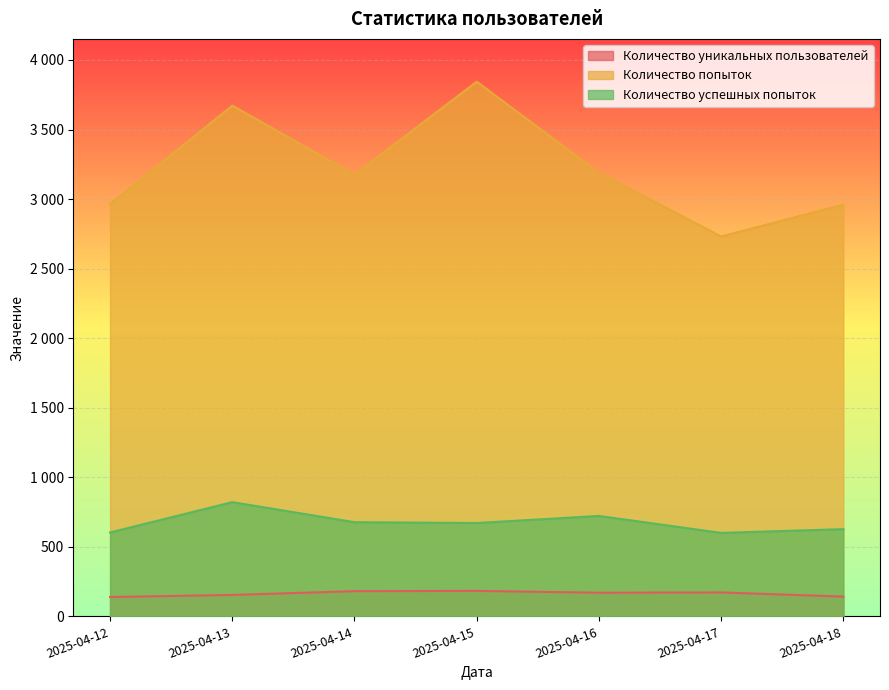

Reading right to left, extract all data points from this chart.

Количество уникальных пользователей: 2025-04-18=142	2025-04-17=172	2025-04-16=170	2025-04-15=183	2025-04-14=181	2025-04-13=154	2025-04-12=139
Количество попыток: 2025-04-18=2960	2025-04-17=2731	2025-04-16=3190	2025-04-15=3844	2025-04-14=3176	2025-04-13=3672	2025-04-12=2964
Количество успешных попыток: 2025-04-18=627	2025-04-17=600	2025-04-16=722	2025-04-15=671	2025-04-14=677	2025-04-13=821	2025-04-12=603